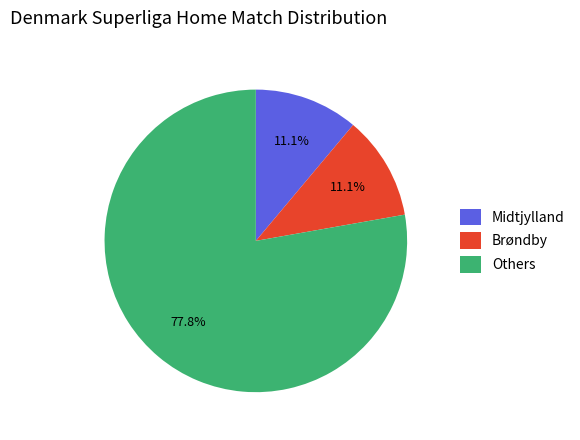

Does Brøndby account for over 50% of the chart?

No